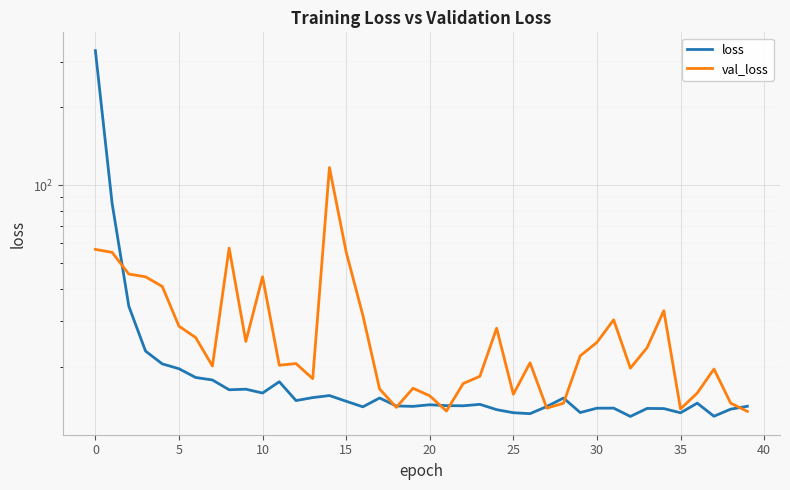

What is the lowest value of the val_loss series?

13.5